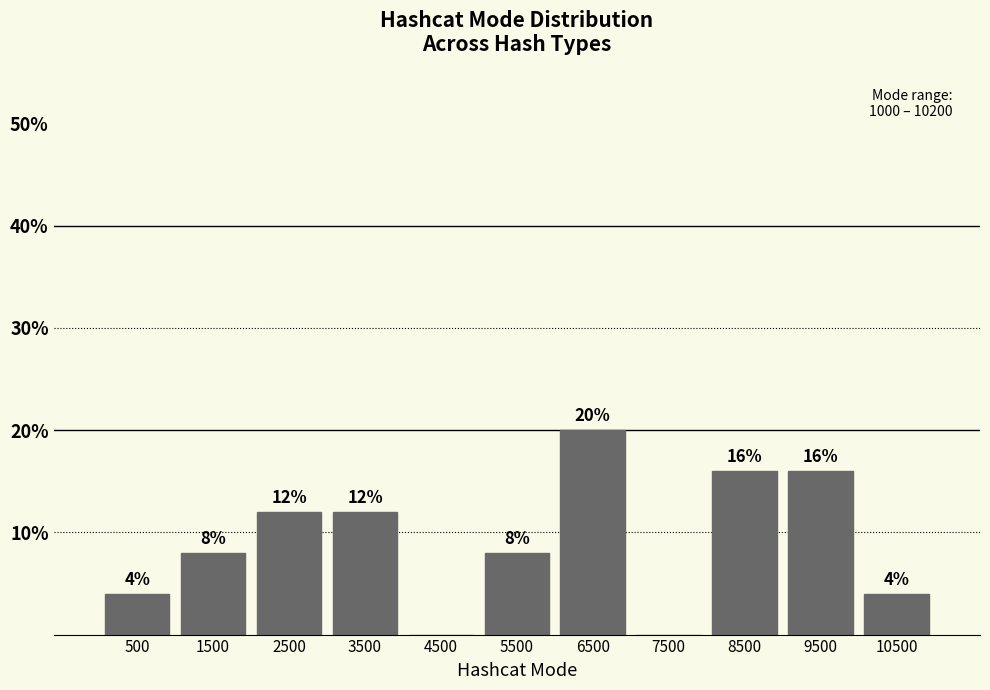

Over which range of the x-axis is the bar tallest?

6000 to 7000